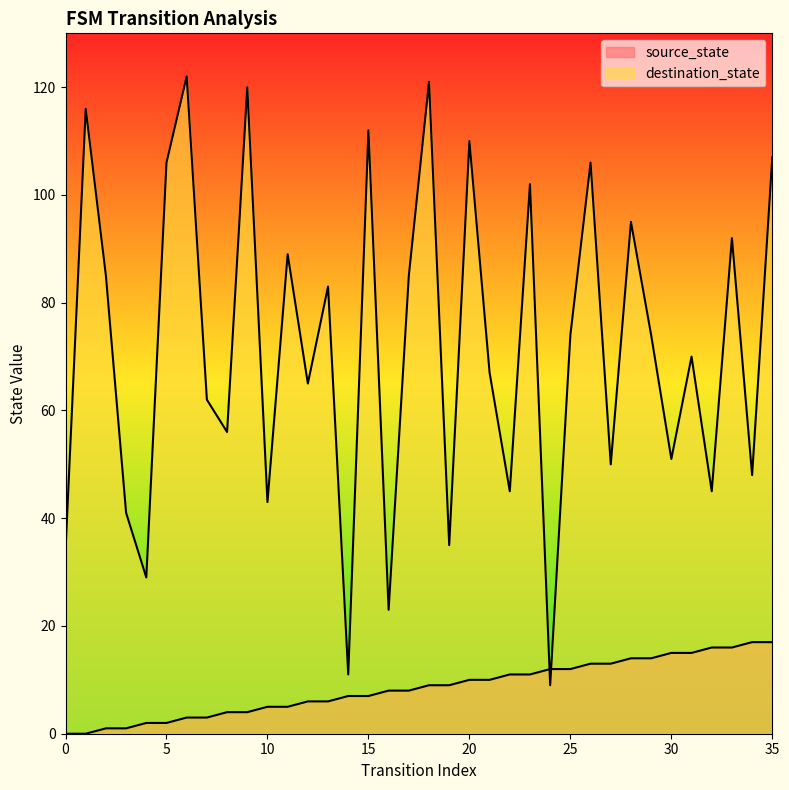

How many lines are shown in the chart?

2